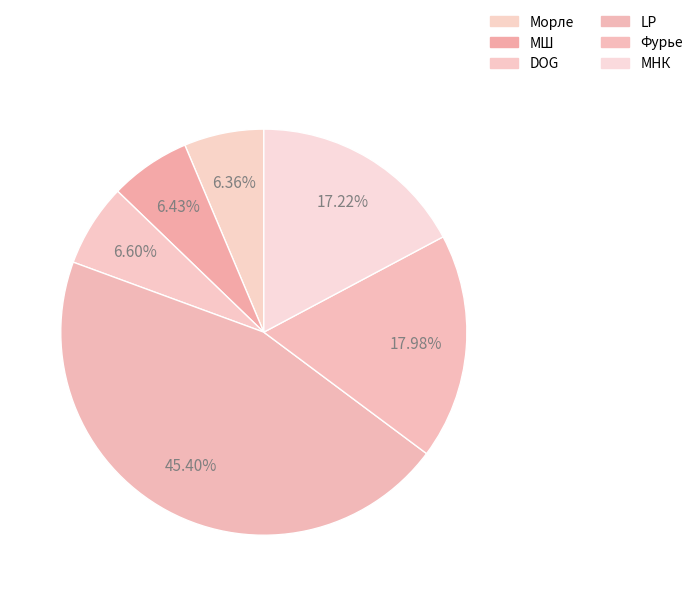

Does LP account for over 50% of the chart?

No